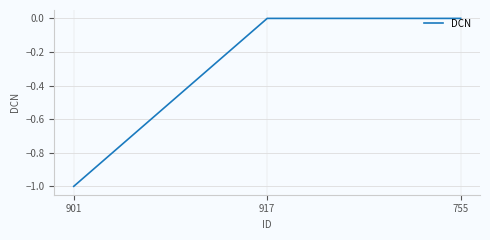

Reading left to right, list all the values displayed in this chart.

-1	0	0